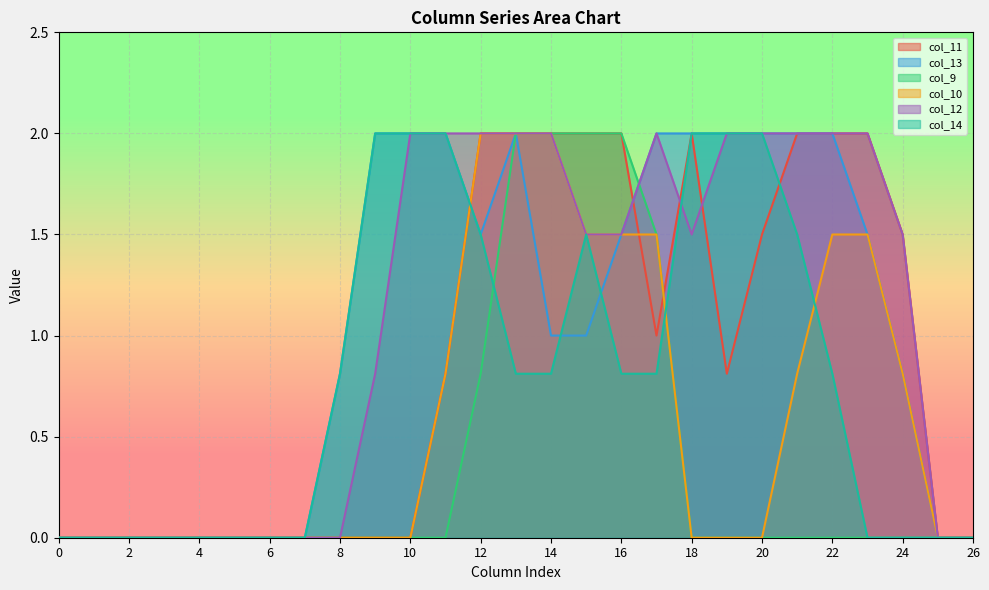

Which has a higher value, 24 or 20?

24